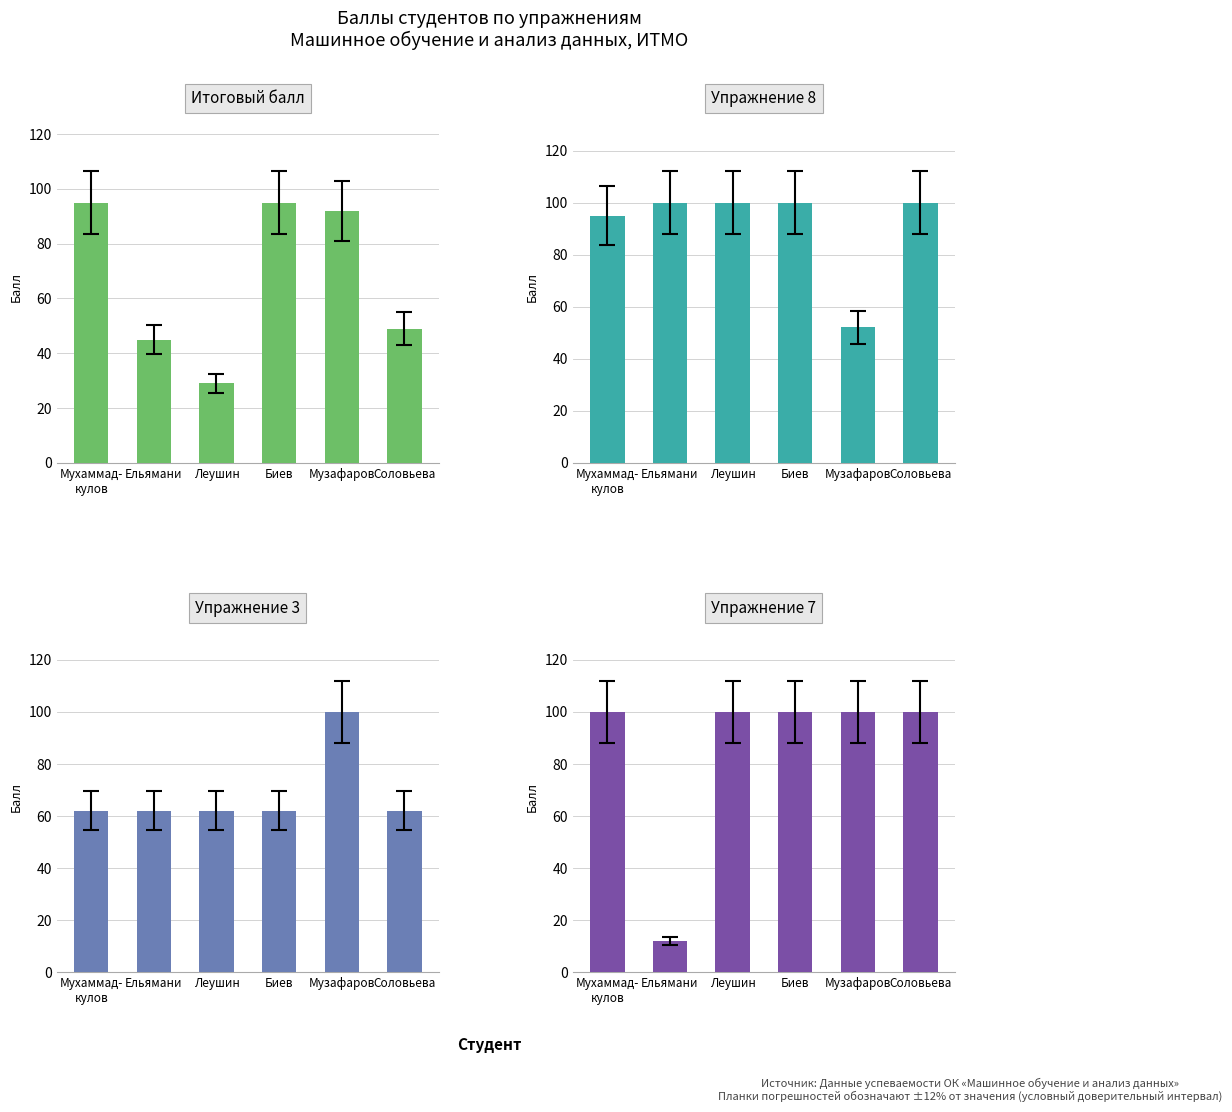

What are all the series names shown in the legend?

Итоговый балл, Упражнение 8, Упражнение 3, Упражнение 7